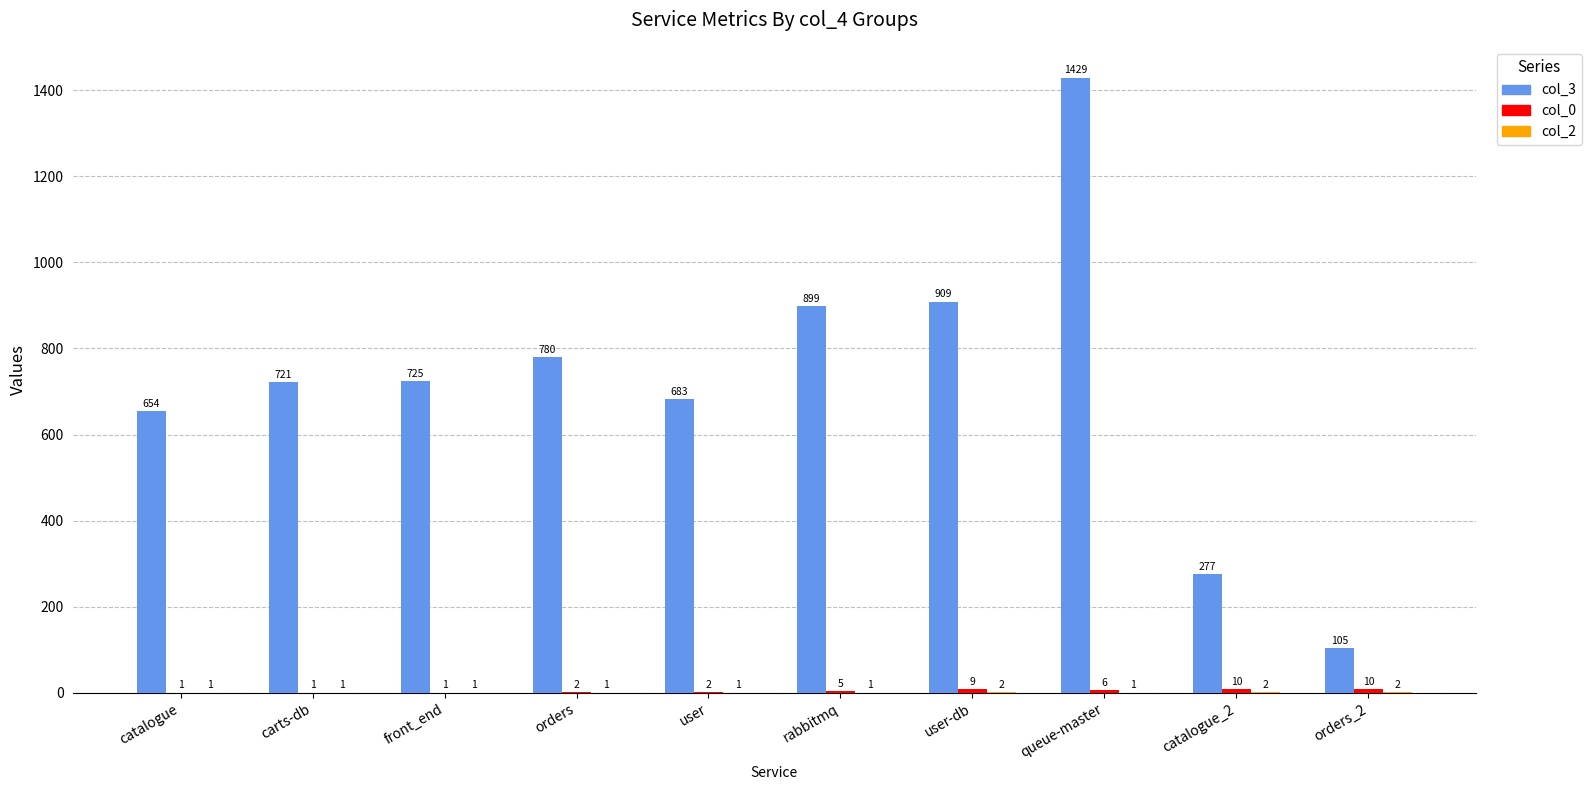

What is the greatest value displayed?

1429